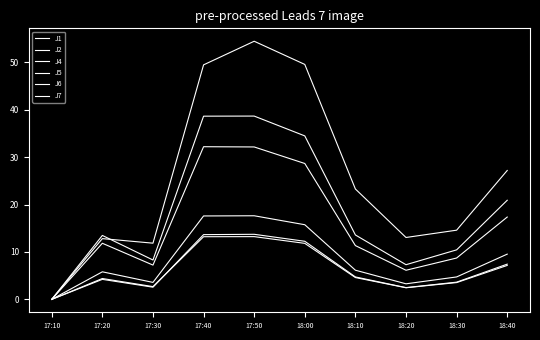

What is the label of the 1st point from the right?

18:40